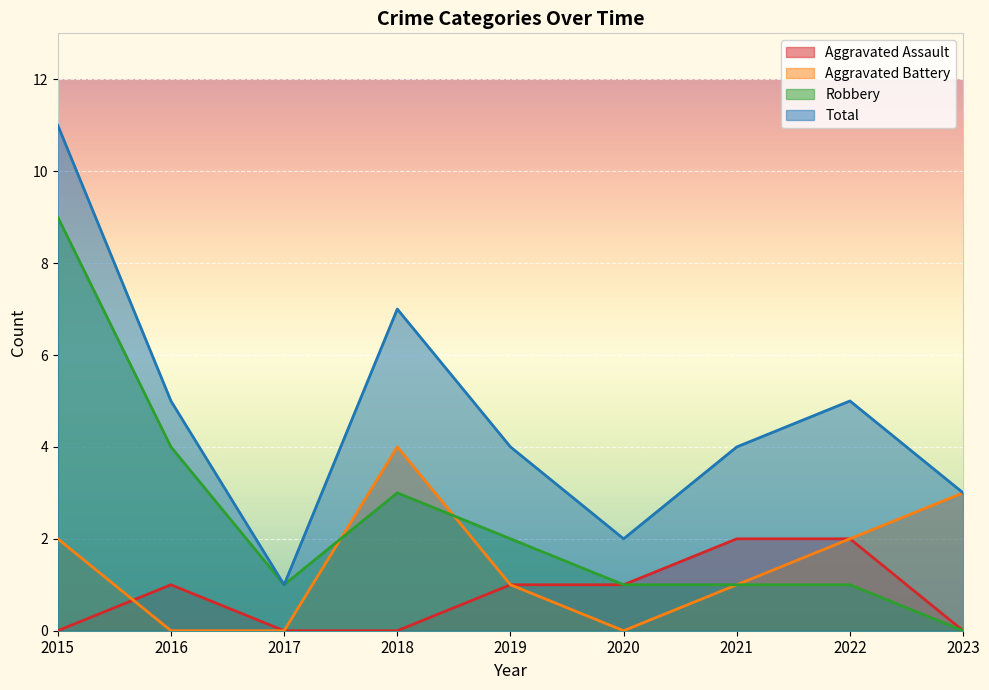

Reading left to right, list all the values displayed in this chart.

Aggravated Assault: 2015=0	2016=1	2017=0	2018=0	2019=1	2020=1	2021=2	2022=2	2023=0
Aggravated Battery: 2015=2	2016=0	2017=0	2018=4	2019=1	2020=0	2021=1	2022=2	2023=3
Robbery: 2015=9	2016=4	2017=1	2018=3	2019=2	2020=1	2021=1	2022=1	2023=0
Total: 2015=11	2016=5	2017=1	2018=7	2019=4	2020=2	2021=4	2022=5	2023=3